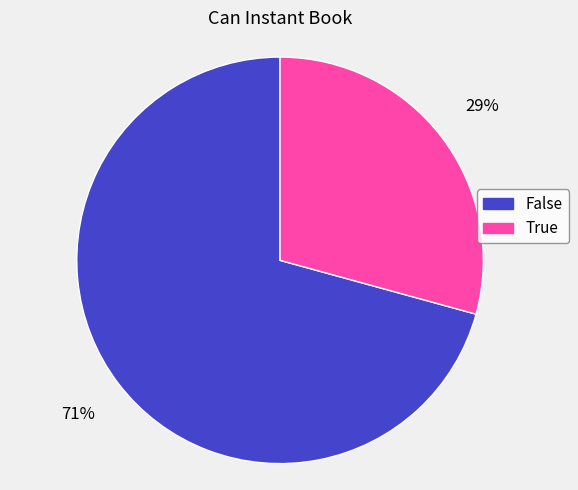

Which slice represents more than half of the pie?

False